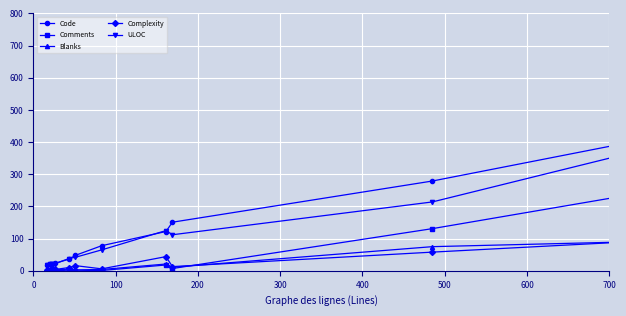

True or false: Code and Blanks intersect in this chart.

False